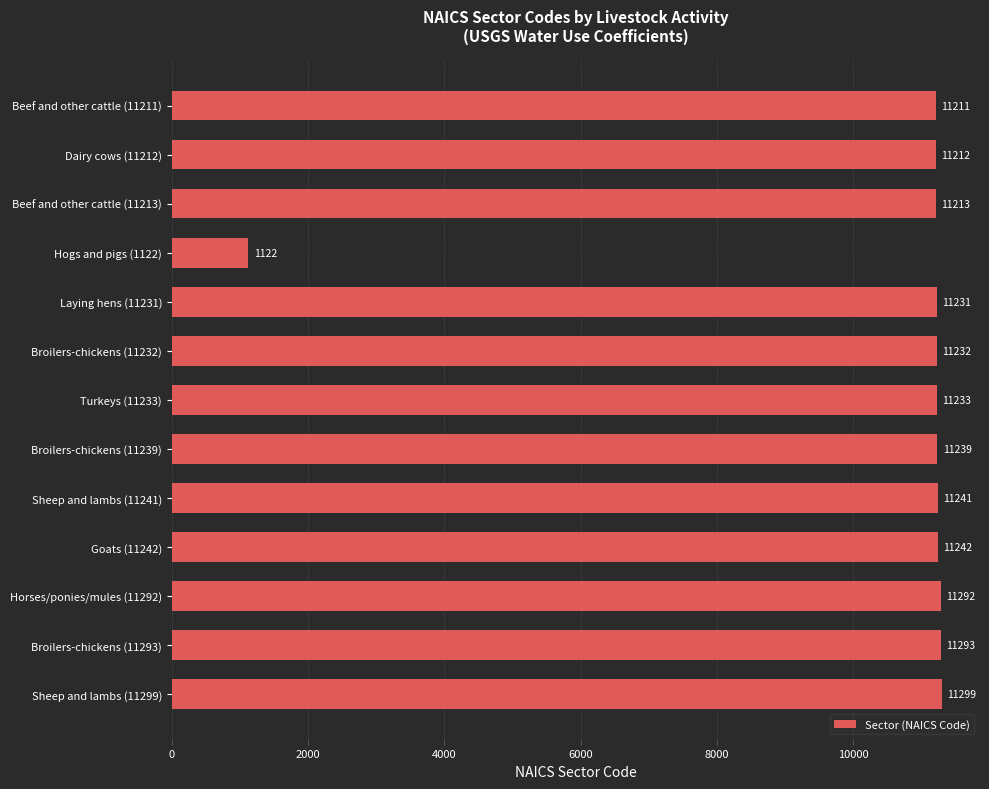

Reading top to bottom, list all the values displayed in this chart.

11211	11212	11213	1122	11231	11232	11233	11239	11241	11242	11292	11293	11299